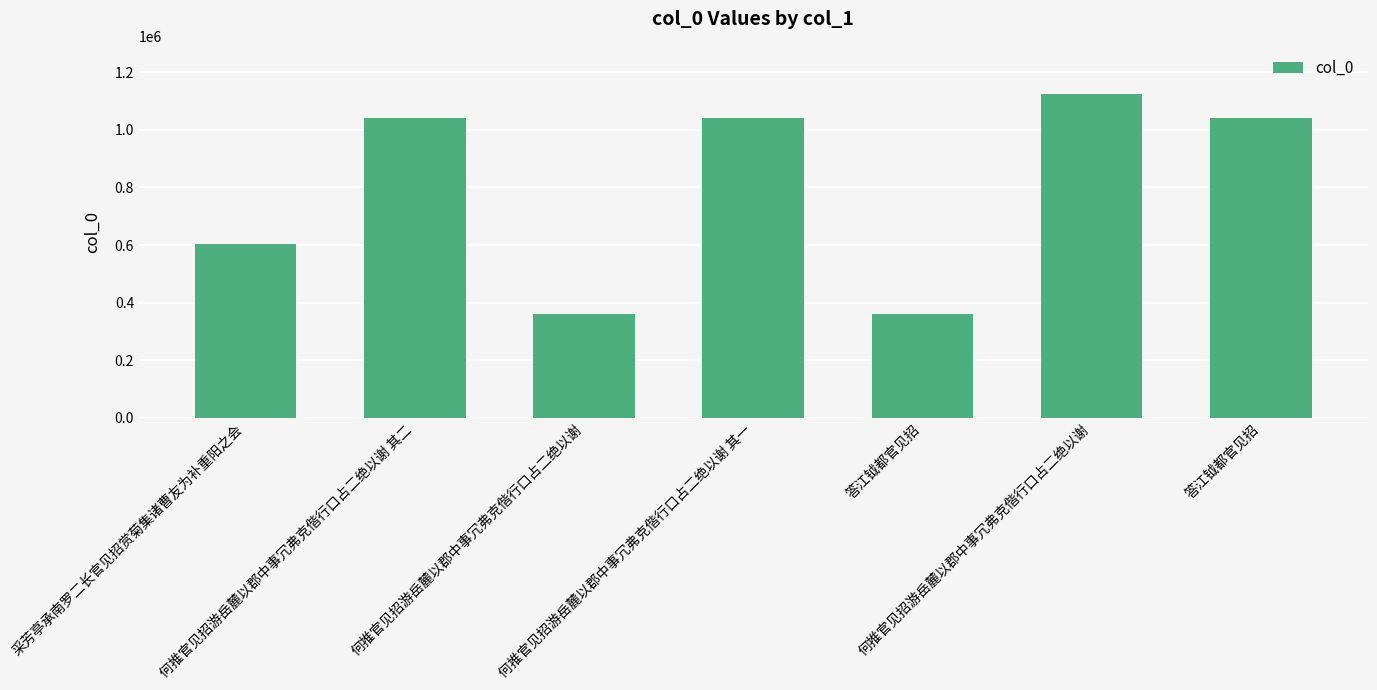

How many data points are less than 1040067?

3